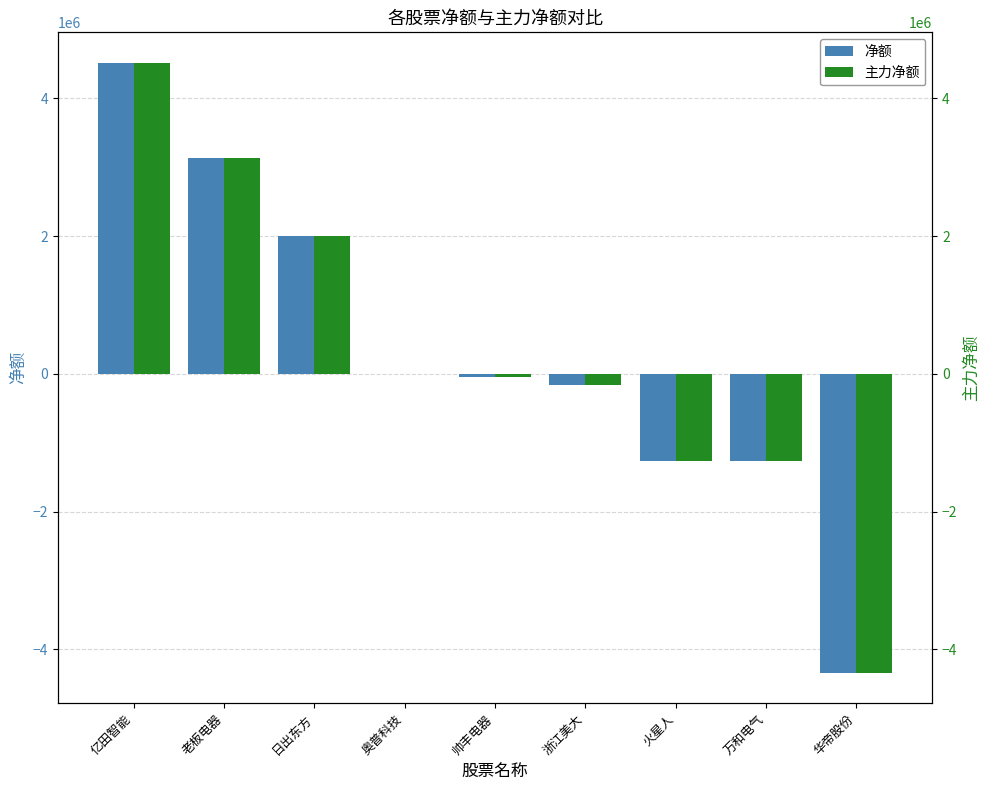

Reading left to right, list all the values displayed in this chart.

净额: 4518063	3142221	1999823	0	-46178	-167843	-1261213	-1264215	-4339957
主力净额: 4518063	3142221	1999823	0	-46178	-167843	-1261213	-1264215	-4339957